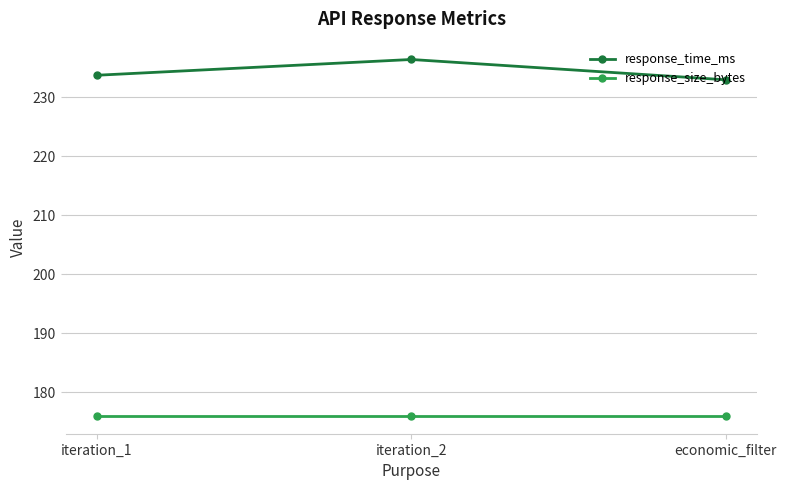

How many lines are shown in the chart?

2